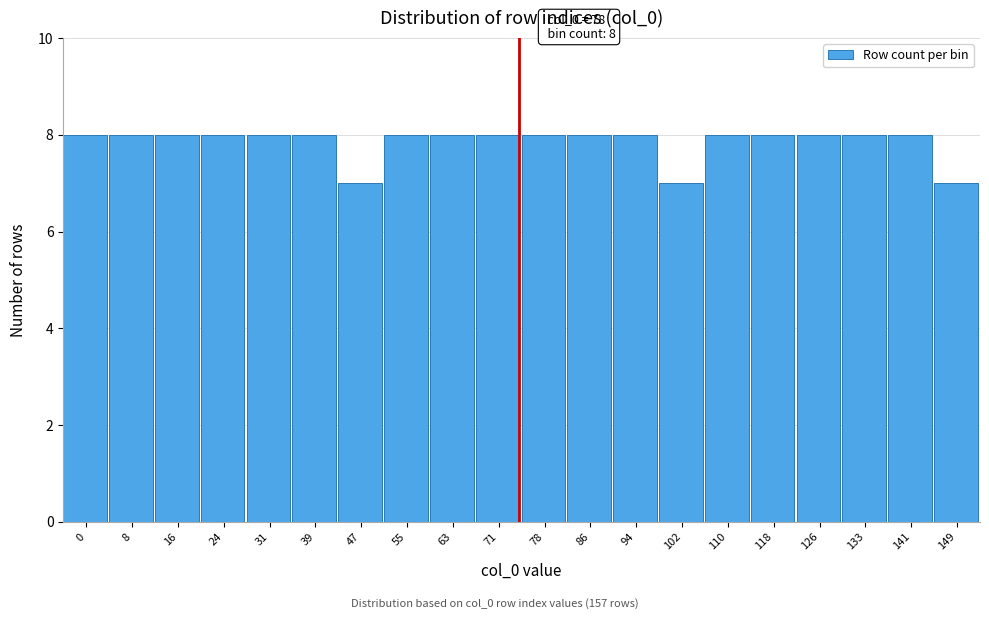

Reading right to left, what are all the values shown in this chart?

149=7	141=8	133=8	126=8	118=8	110=8	102=7	94=8	86=8	78=8	71=8	63=8	55=8	47=7	39=8	31=8	24=8	16=8	8=8	0=8